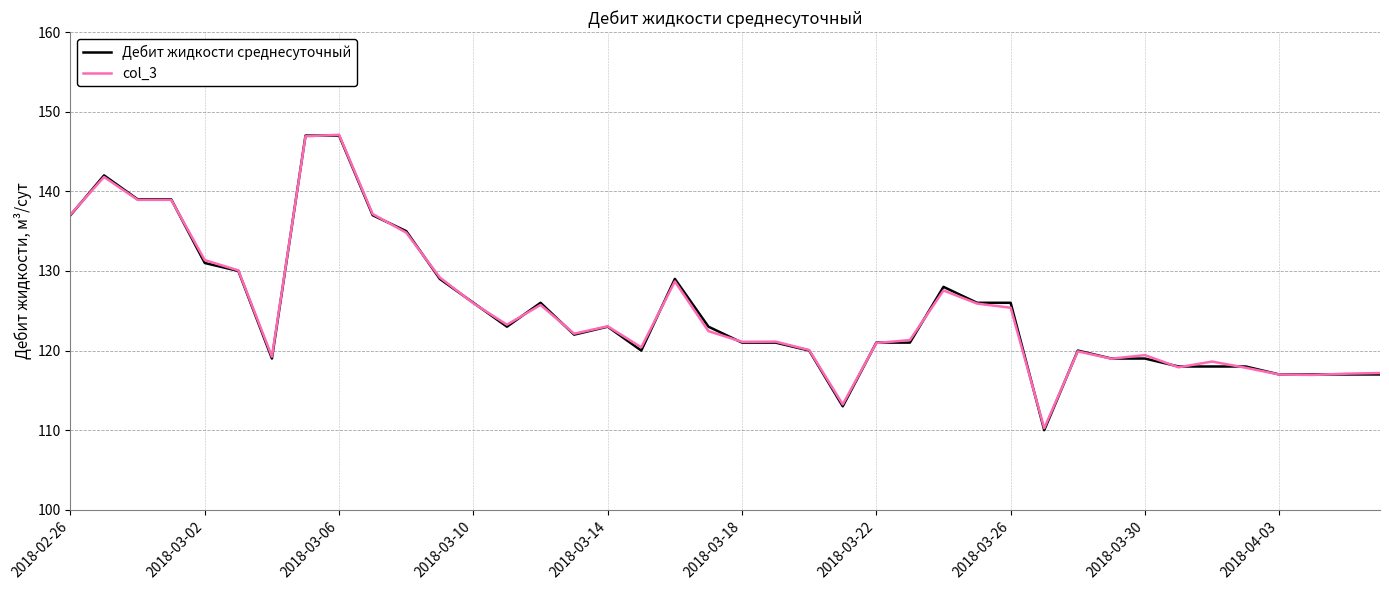

What is the smallest value displayed?

110.0